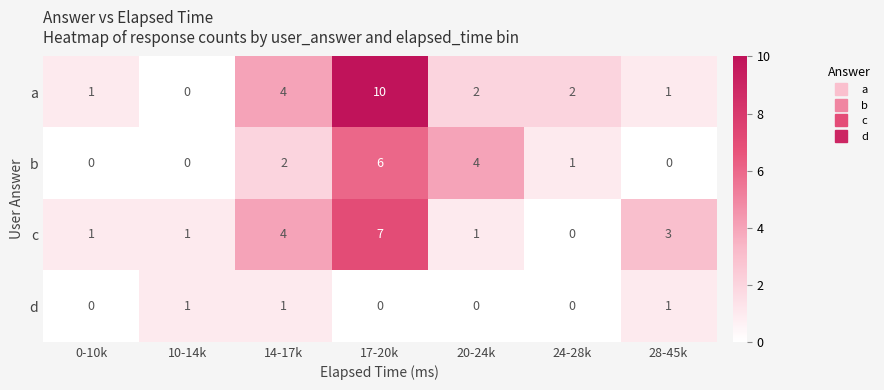

List the series in order of their overall mean, lowest first.

d, b, c, a